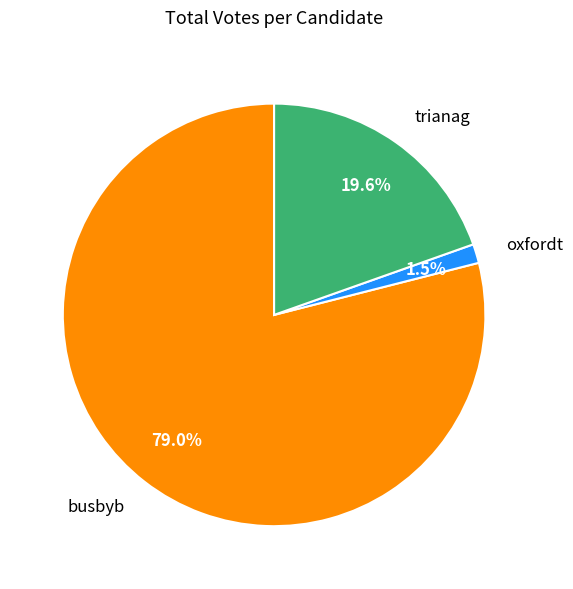

How much of the chart is everything except trianag?

80.4%